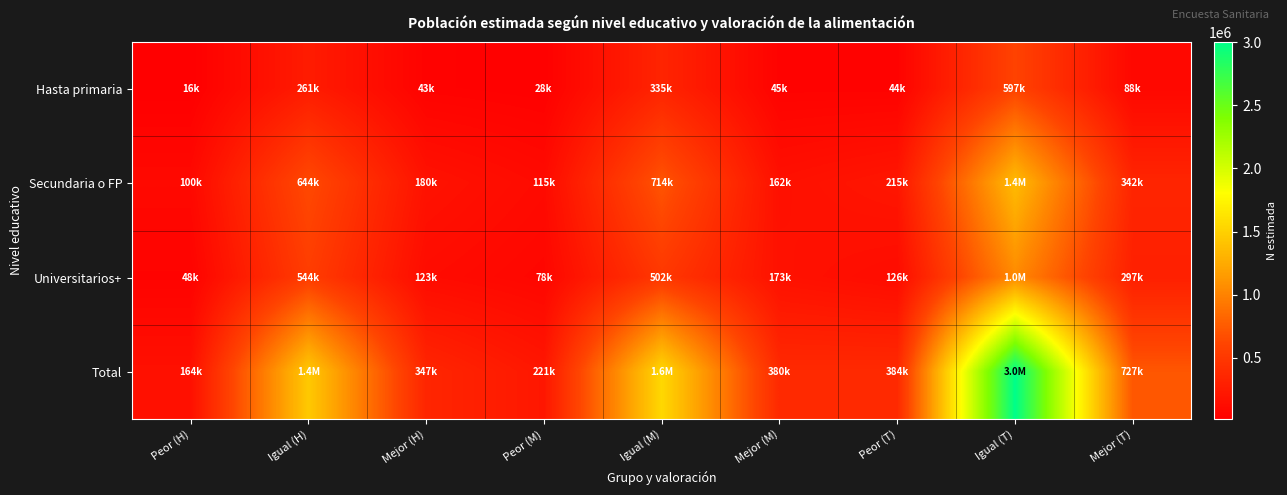

Rank the series at Peor (H) from highest to lowest value.

Total, Secundaria o FP, Universitarios+, Hasta primaria